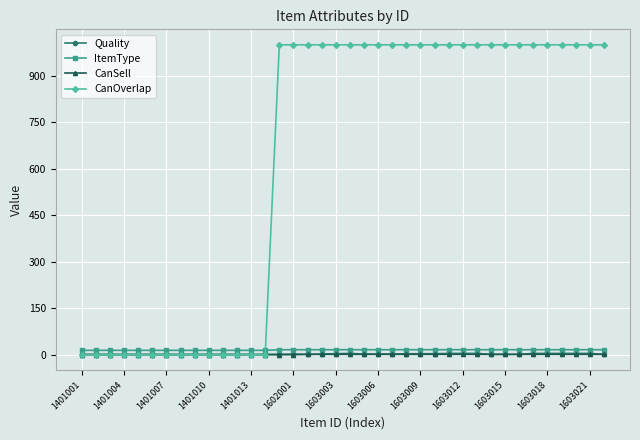

How many categories are shown in the chart?

38